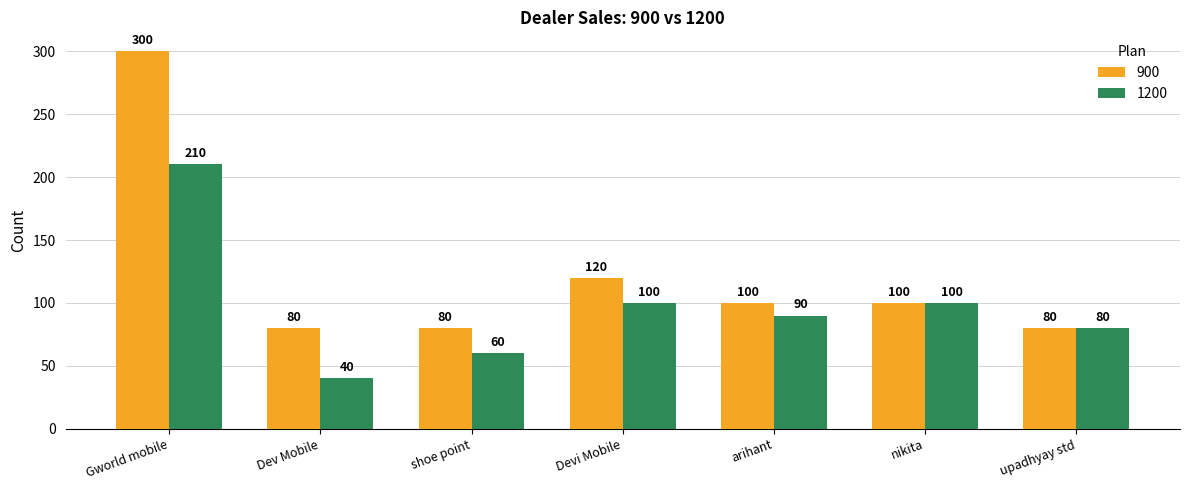

Which series has the largest total across all categories?

900